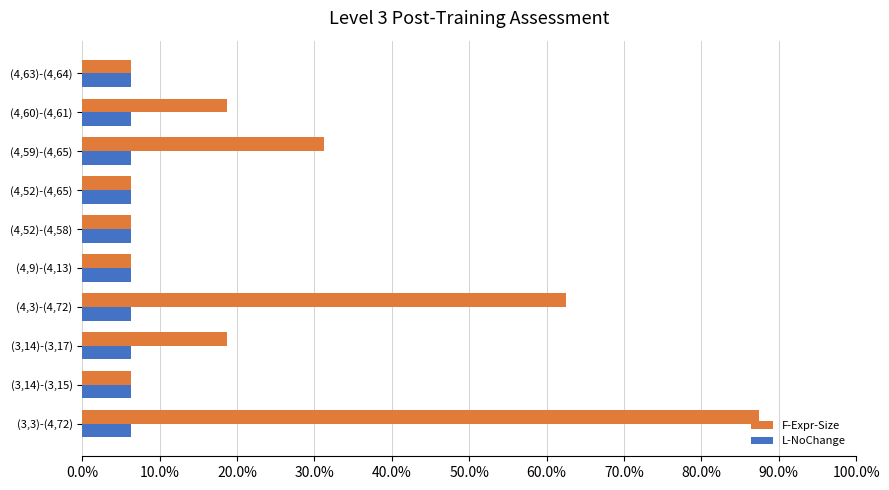

What are all the series names shown in the legend?

F-Expr-Size, L-NoChange